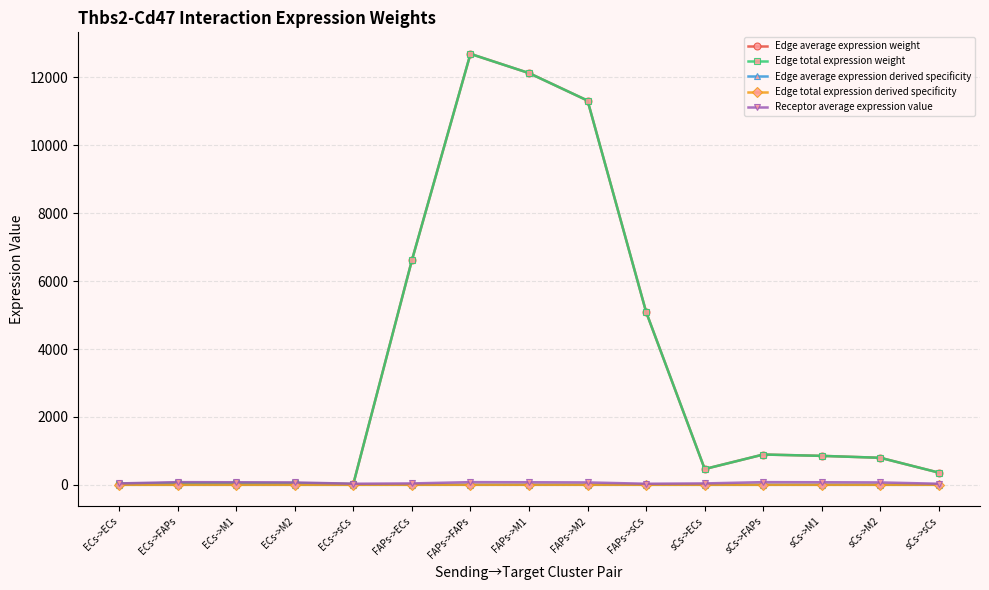

Read the Edge total expression derived specificity value at FAPs->M2.

0.2